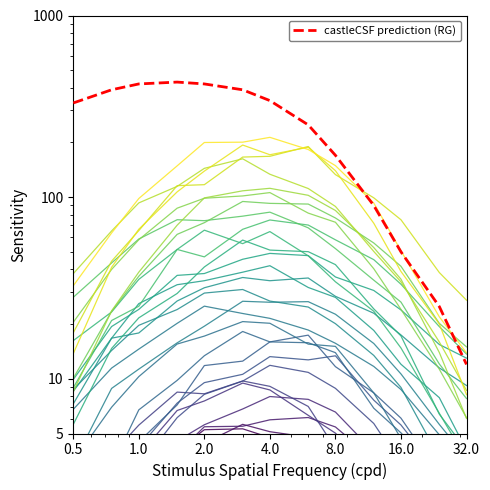

List the series in order of their overall mean, highest first.

castleCSF prediction (RG), line_0